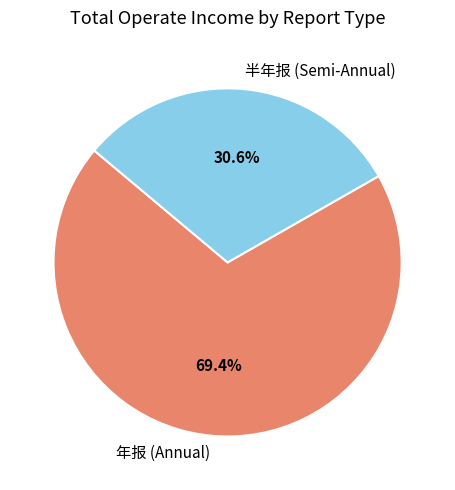

Is there any slice that represents more than half of the pie?

Yes